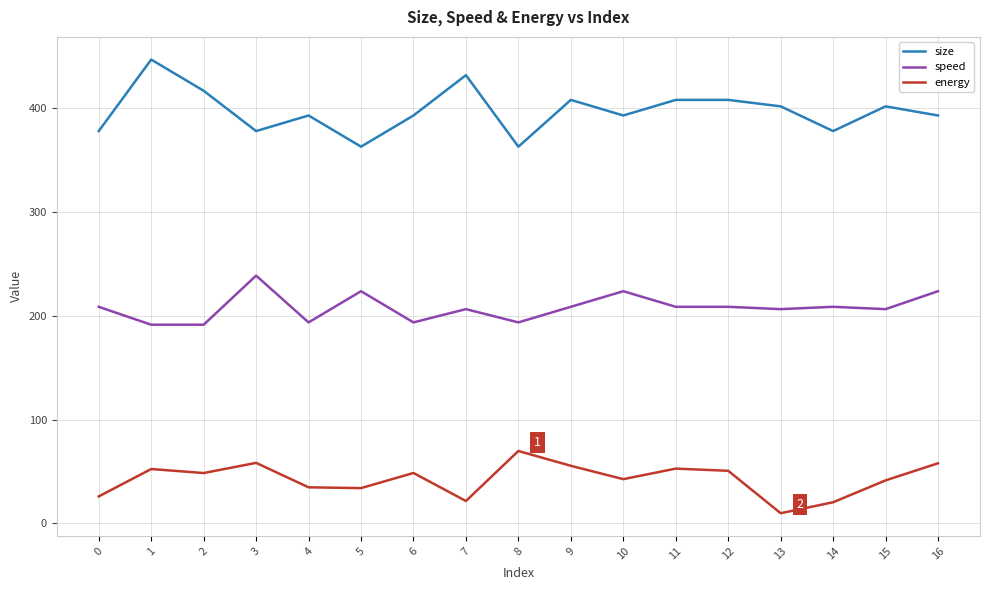

What is the total value across all series at 7?

659.0